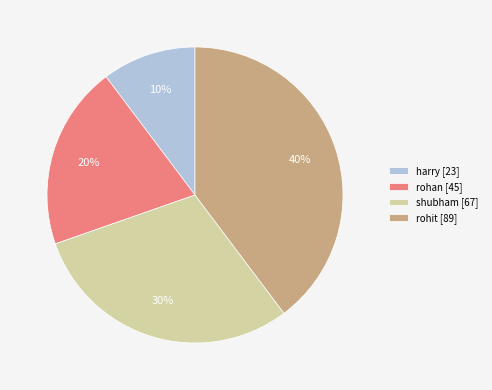

The rohit slice represents 40% of the pie. True or false?

True